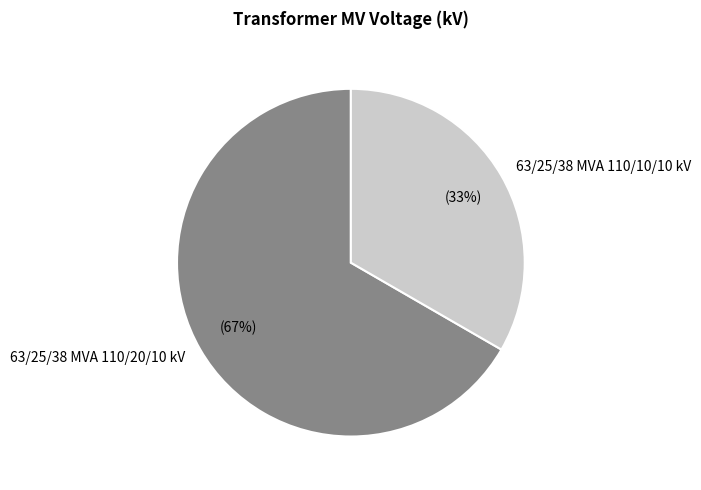

Approximately how many times larger is the value at 63/25/38 MVA 110/10/10 kV compared to 63/25/38 MVA 110/20/10 kV?

0.5